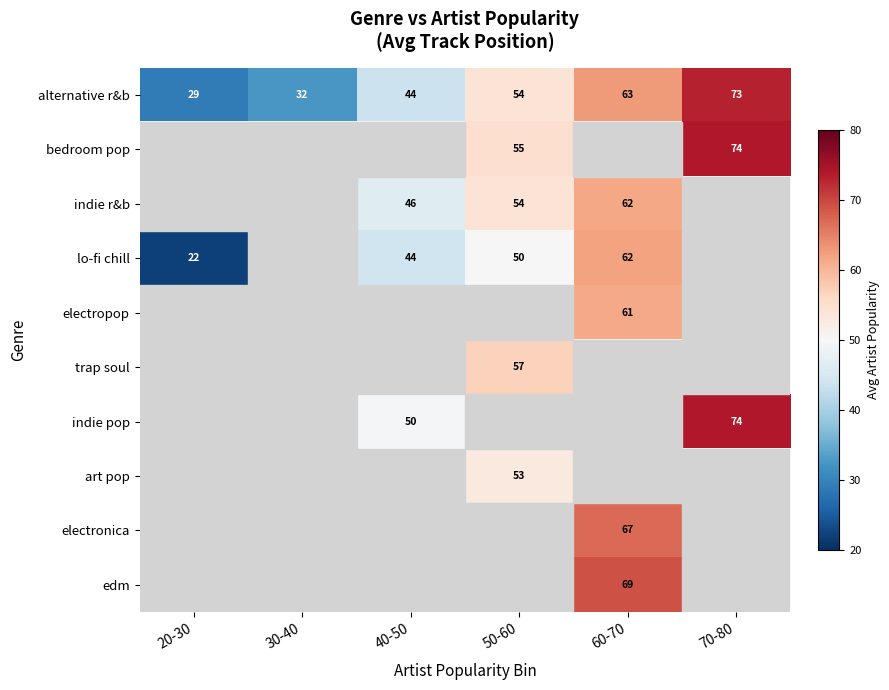

The alternative r&b series shows 46.7 at 70-80. True or false?

False